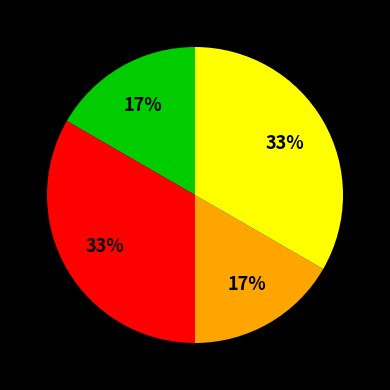

Is there a majority slice in this chart?

No